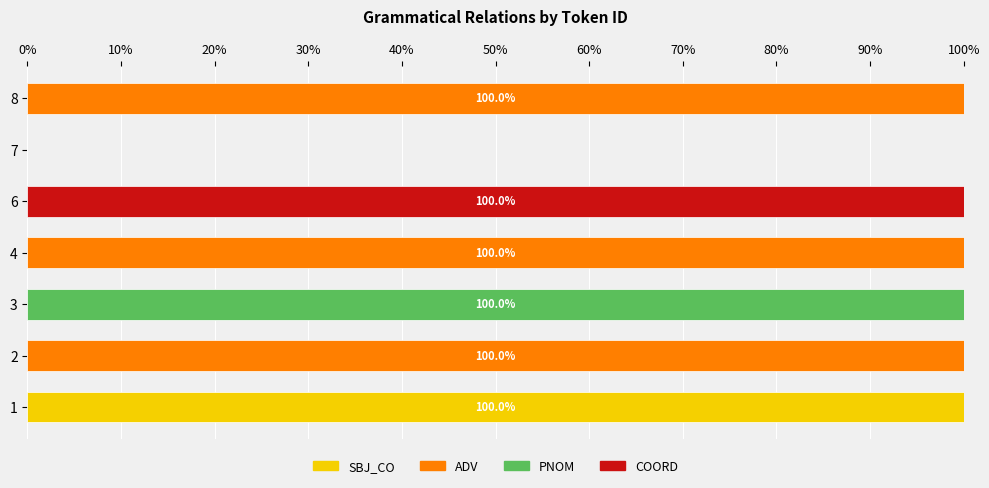

What is the total value across all series at 6?

100